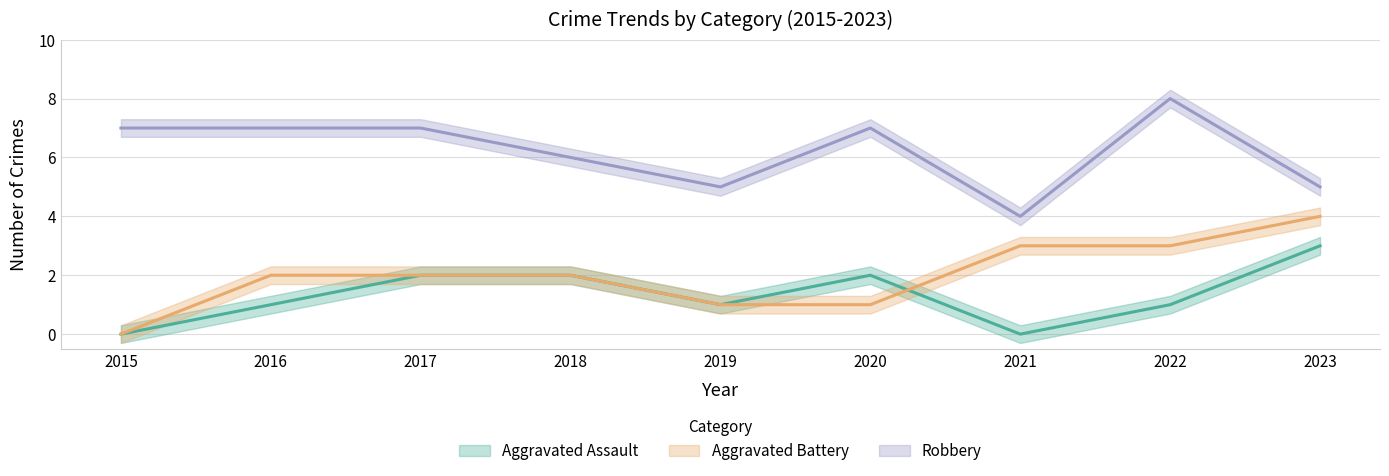

What are all the series names shown in the legend?

Aggravated Assault, Aggravated Battery, Robbery